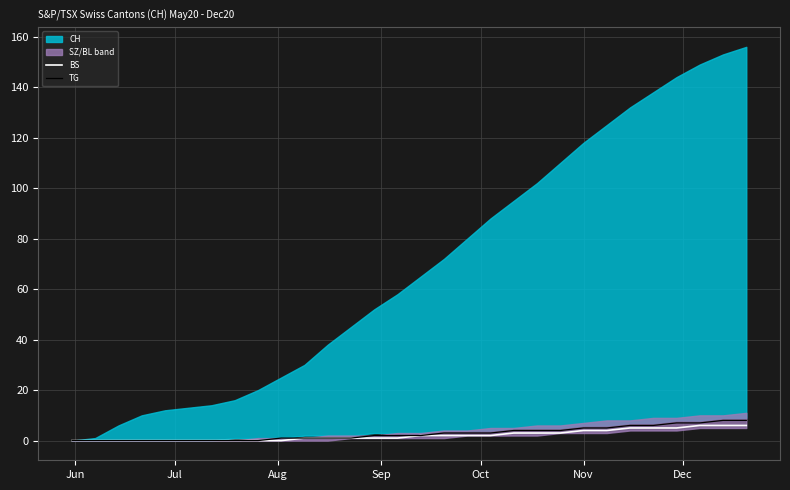

What is the maximum value for BS?

6